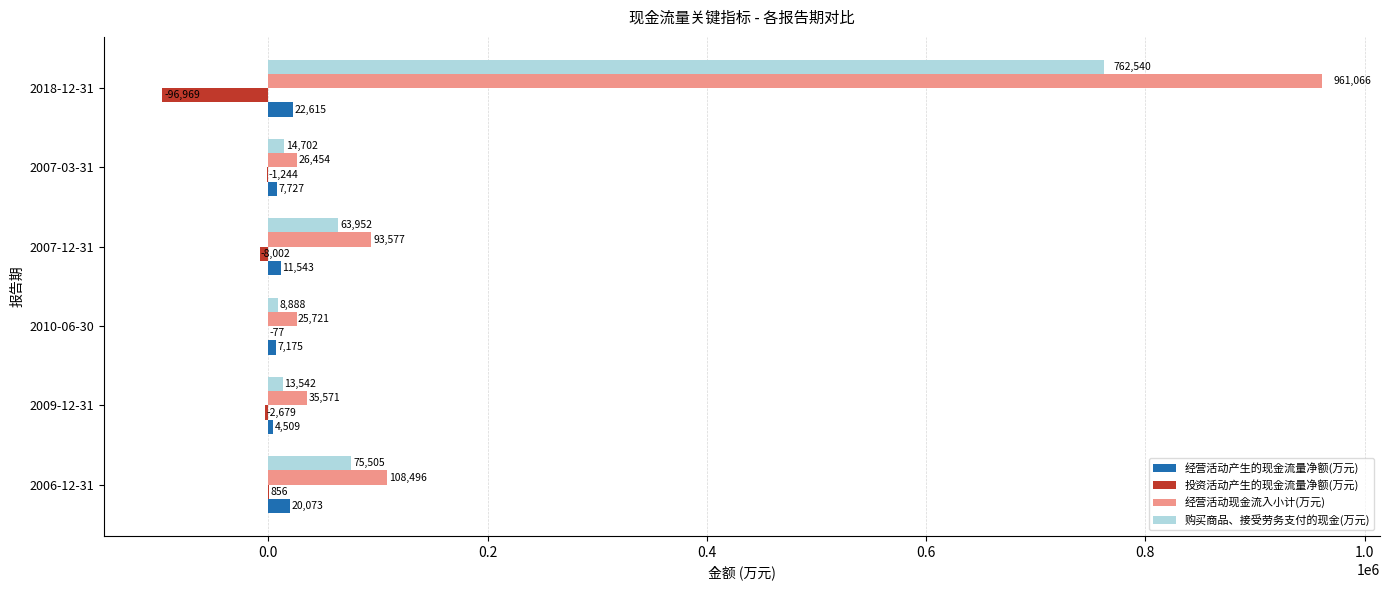

Which series has the largest total across all categories?

经营活动现金流入小计(万元)